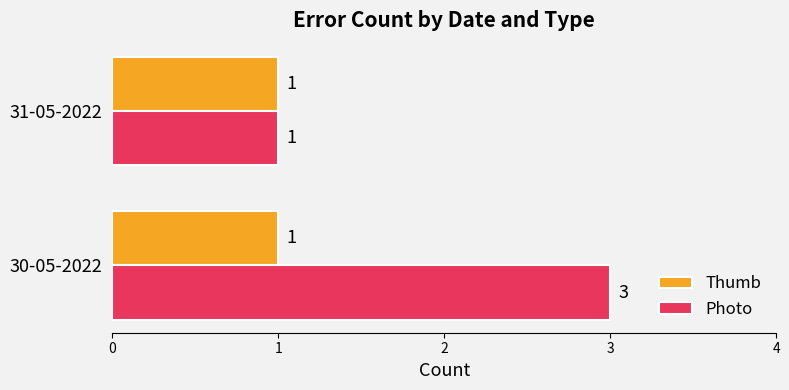

What are all the series names shown in the legend?

Thumb, Photo